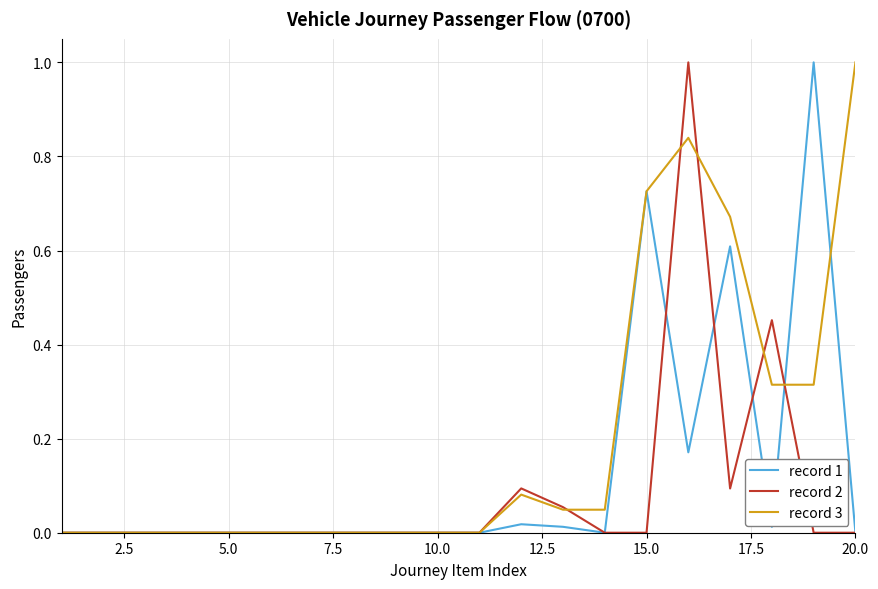

List the series in order of their overall mean, highest first.

record 3, record 1, record 2